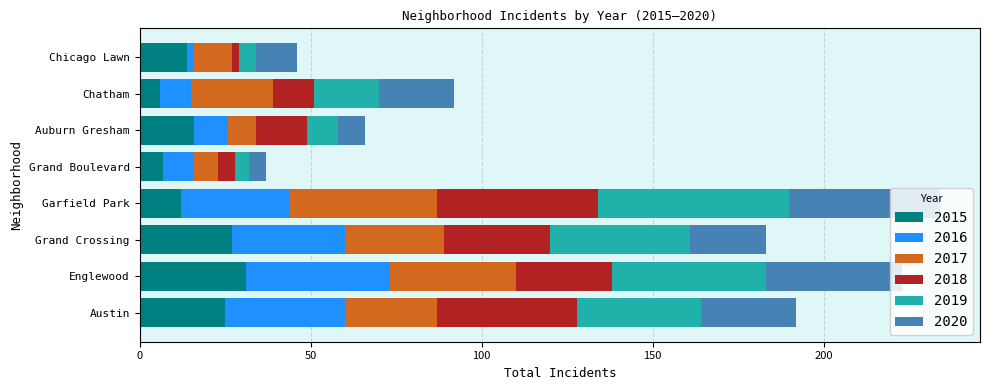

What is the total value across all series at Austin?

192